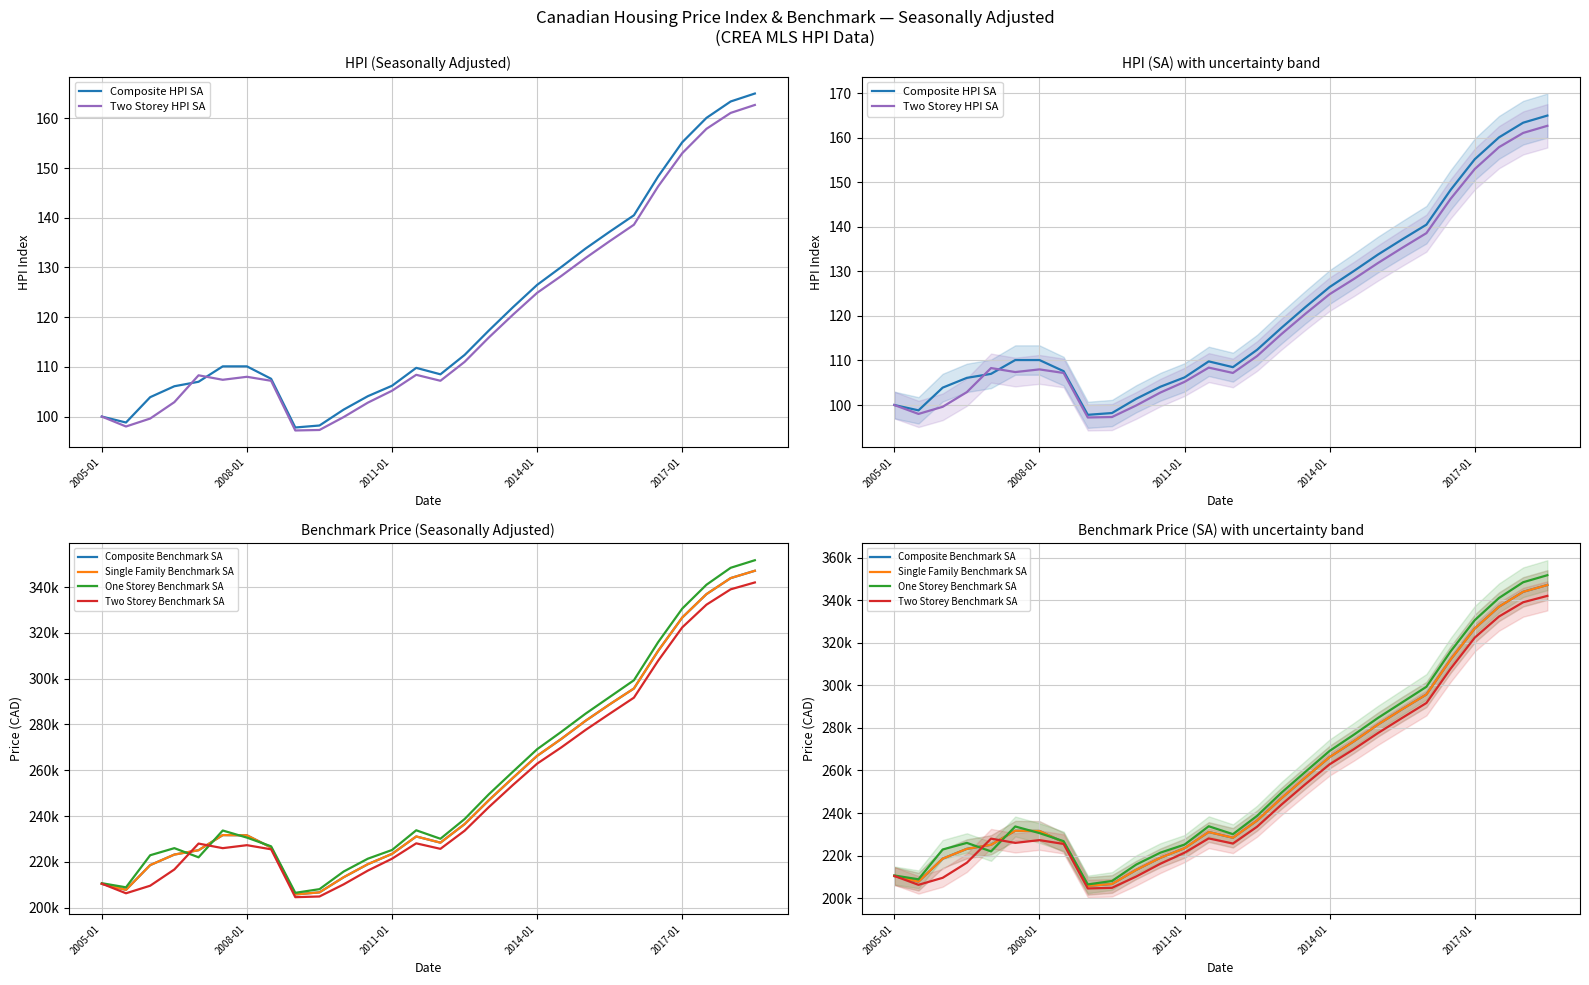

True or false: One Storey Benchmark SA and Composite HPI SA cross at least once.

False